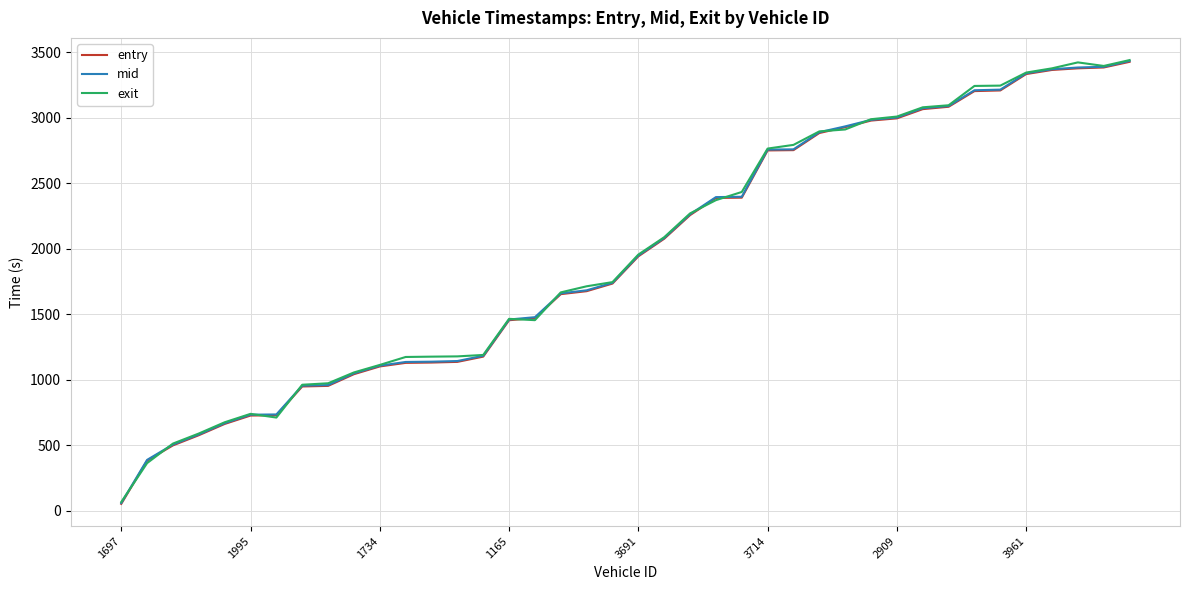

What is the maximum value shown in the chart?

3440.9